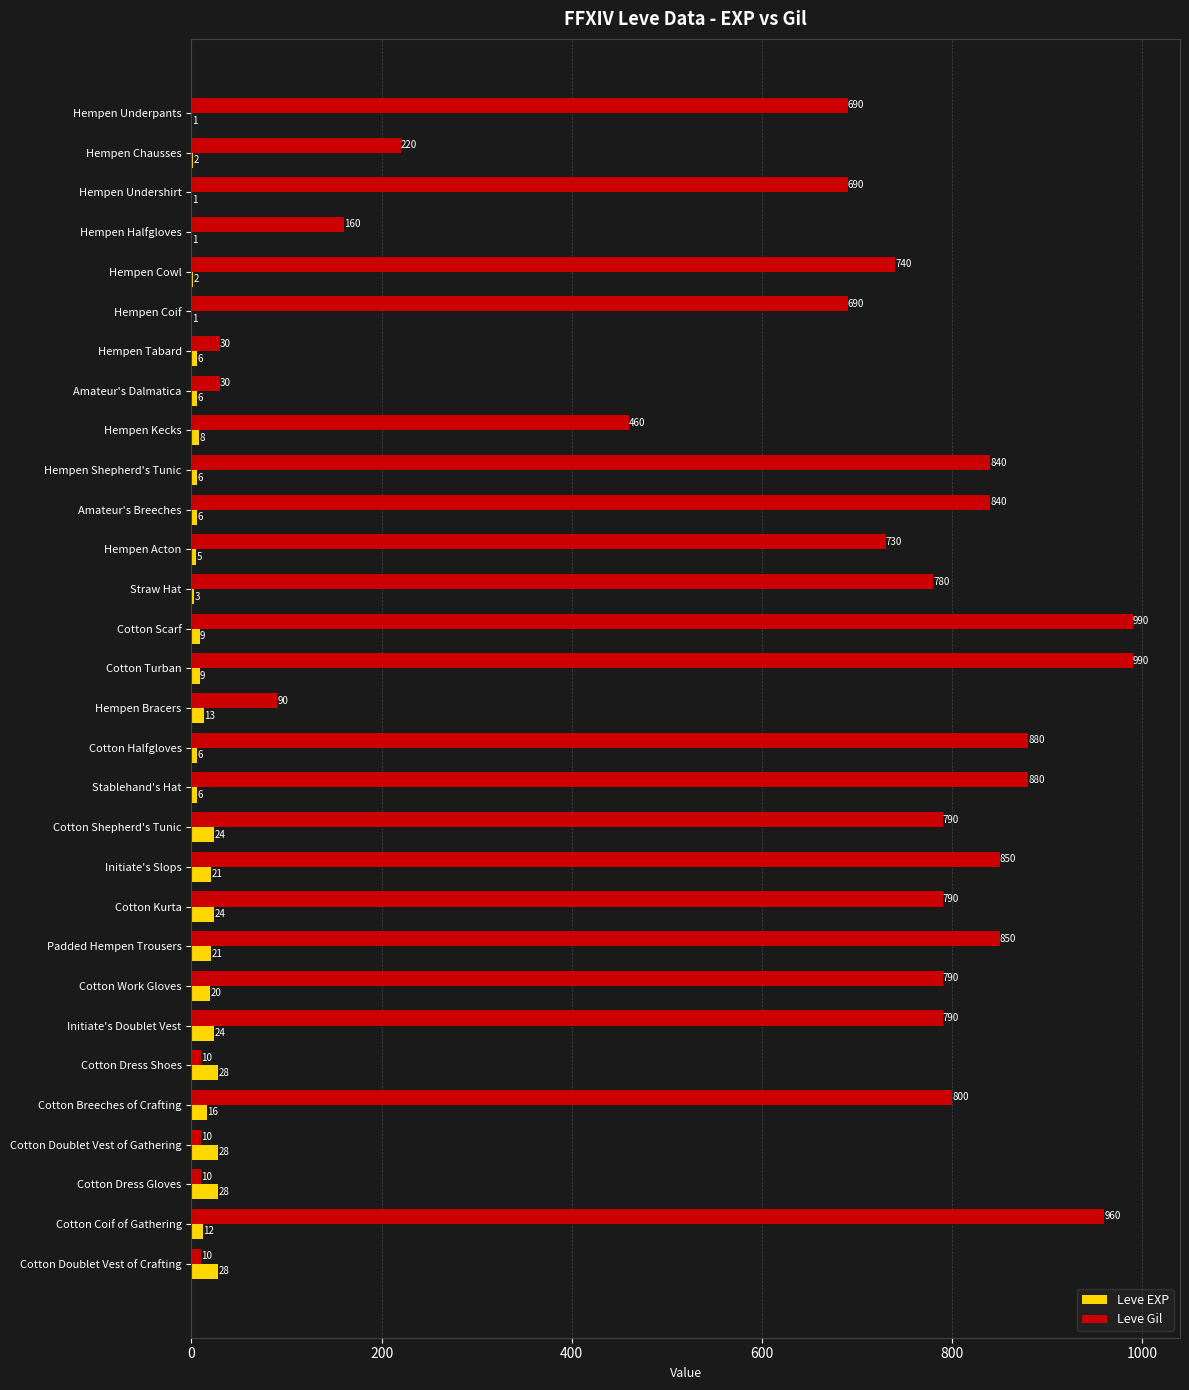

Which series has the largest range (max minus min)?

Leve Gil